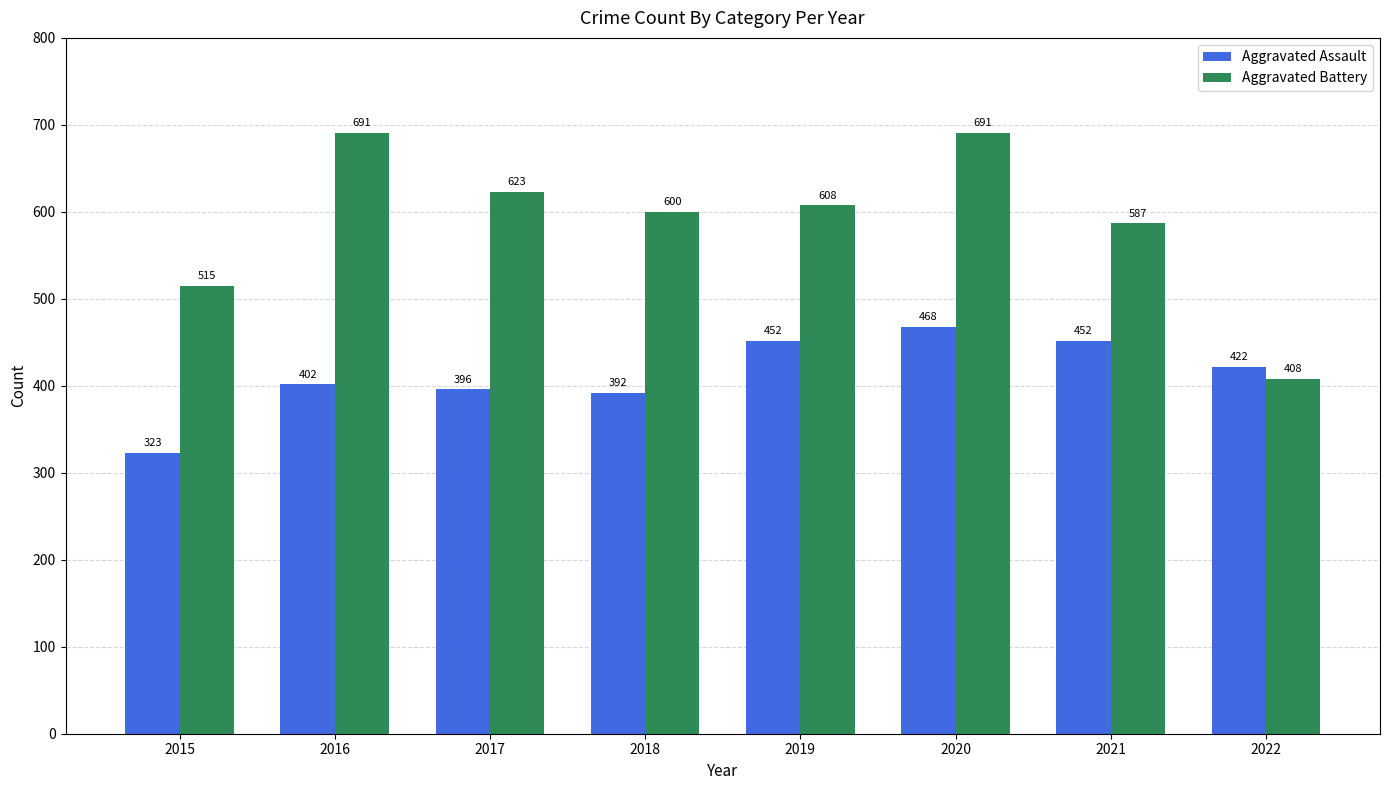

What is the difference between the highest and lowest values at 2022?

14